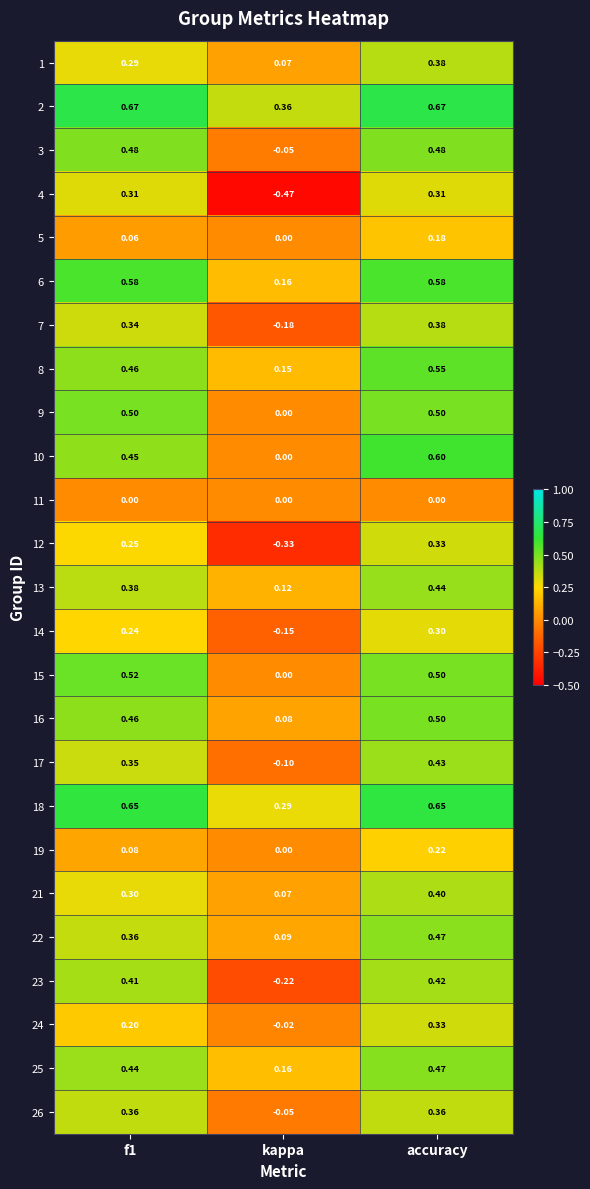

Where is 23 nearest to the value 0?

kappa